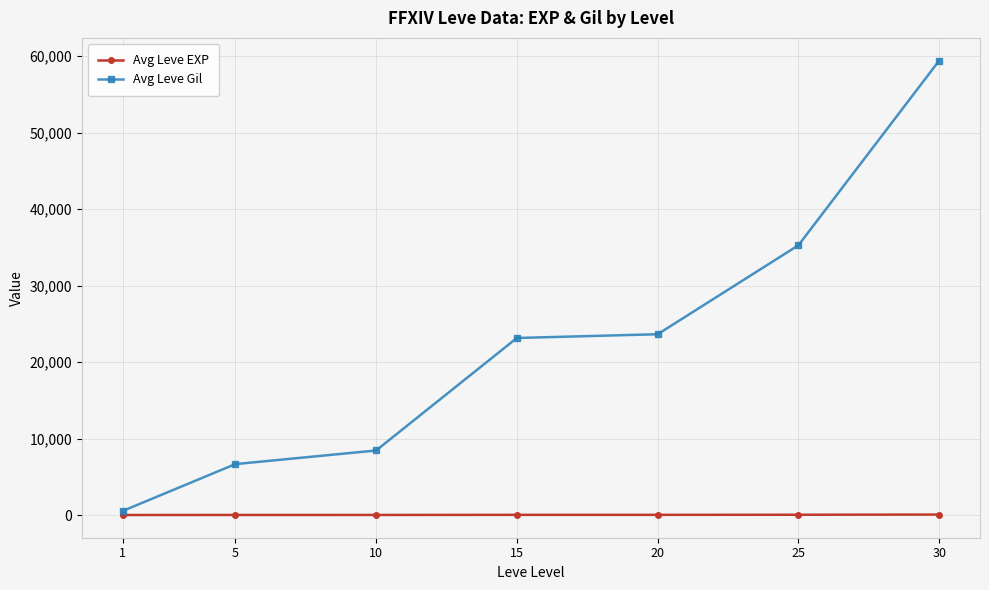

True or false: Avg Leve Gil has more than 1 interior local peaks.

False